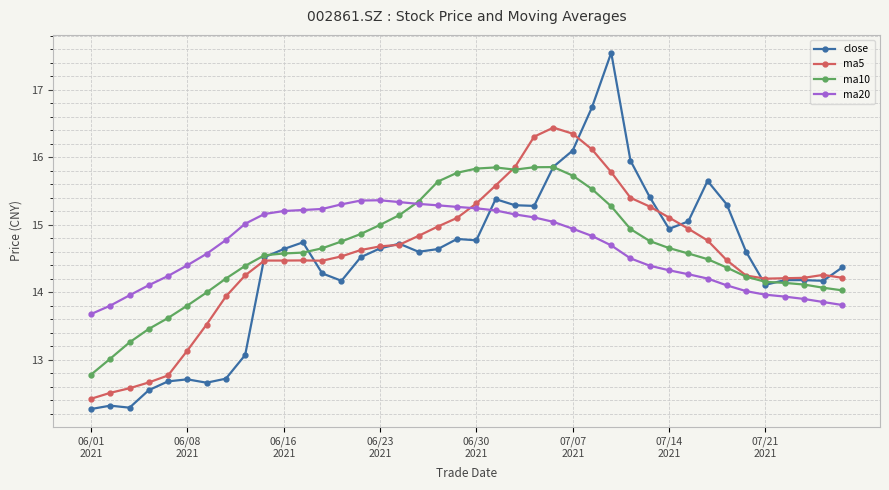

What is the value of the ma20 point at the 10th from the left?

15.2